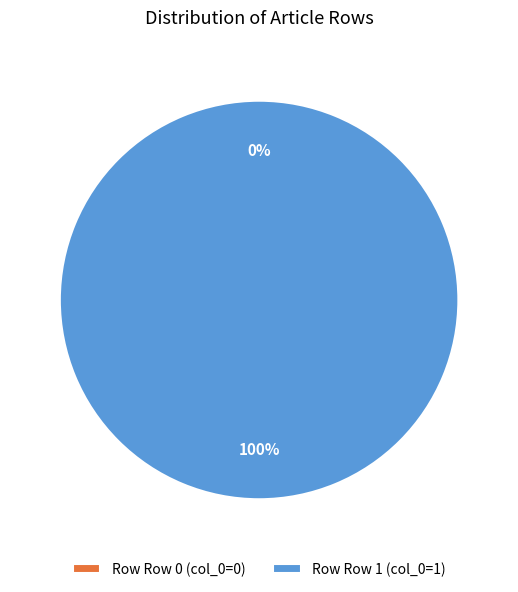

The Row 0 slice represents 0% of the pie. True or false?

True